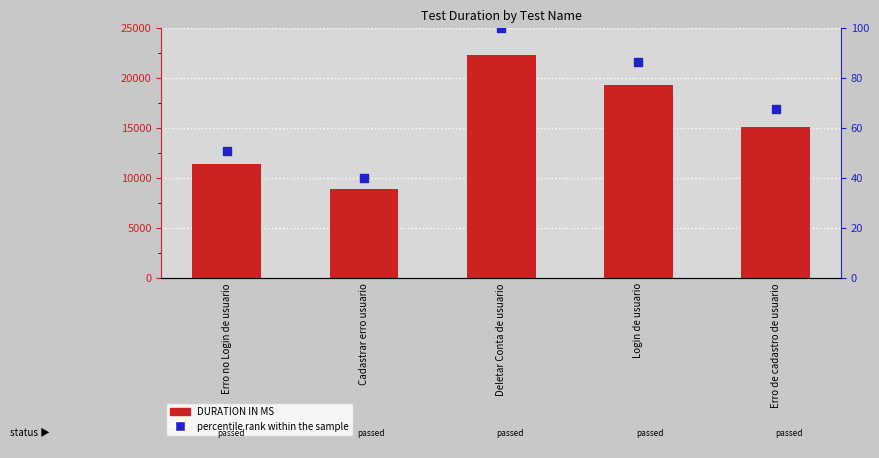

At how many categories does at least one series exceed 18411?

2